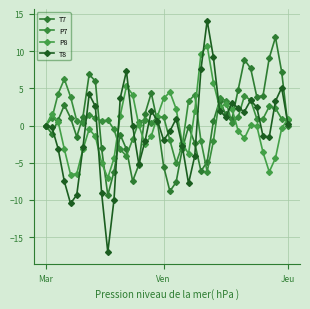

What is the difference between the maximum and second lowest values in the P7 series?

11.3